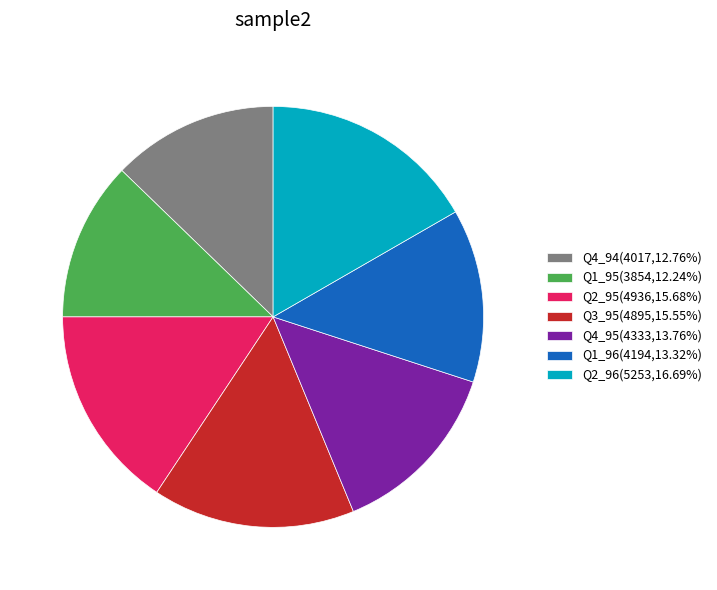

Does Q1_96(4194,13.32%) account for over 50% of the chart?

No